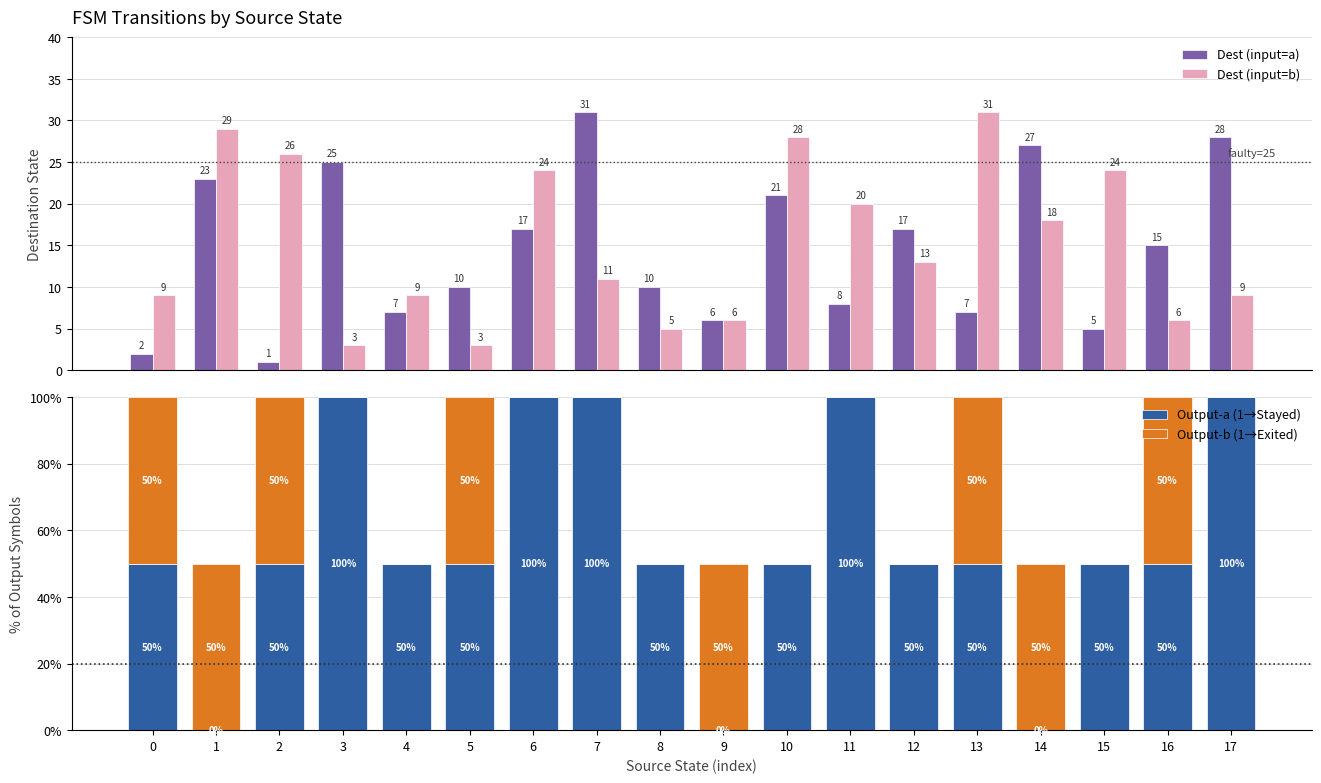

The Output-b (1→Exited) series shows -19 at 8. True or false?

False